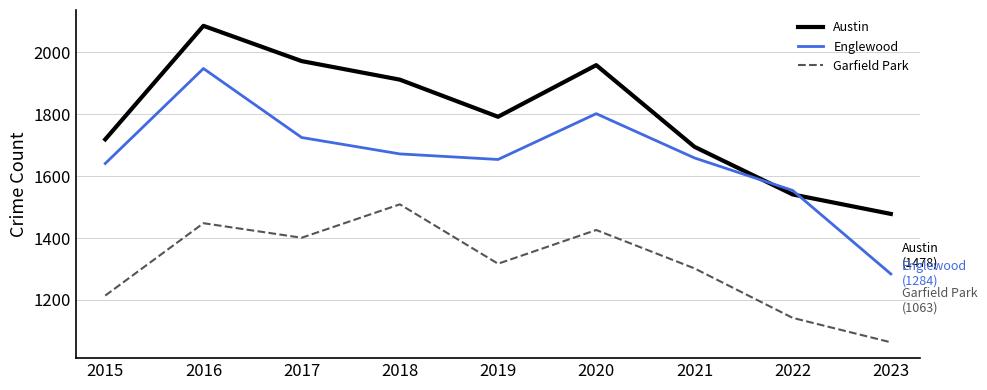

Reading left to right, transcribe all the data shown in this chart.

Austin: 2015=1719	2016=2086	2017=1972	2018=1912	2019=1792	2020=1959	2021=1695	2022=1541	2023=1478
Englewood: 2015=1641	2016=1948	2017=1725	2018=1672	2019=1654	2020=1802	2021=1659	2022=1554	2023=1284
Garfield Park: 2015=1214	2016=1448	2017=1401	2018=1509	2019=1317	2020=1426	2021=1302	2022=1142	2023=1063